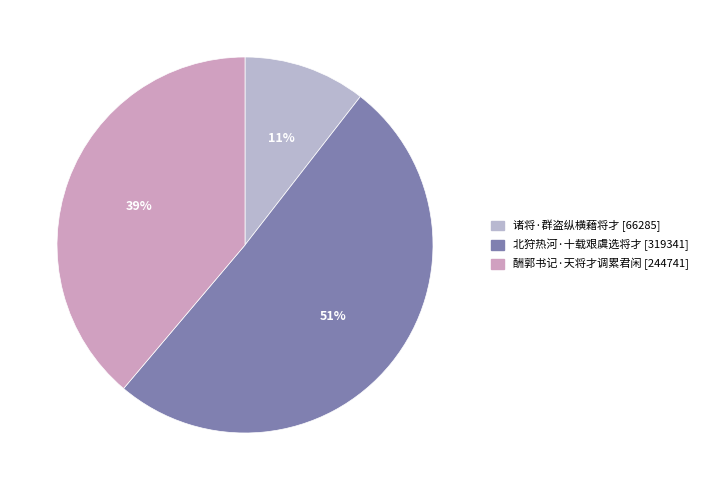

What is the majority slice?

北狩热河·十载艰虞选将才